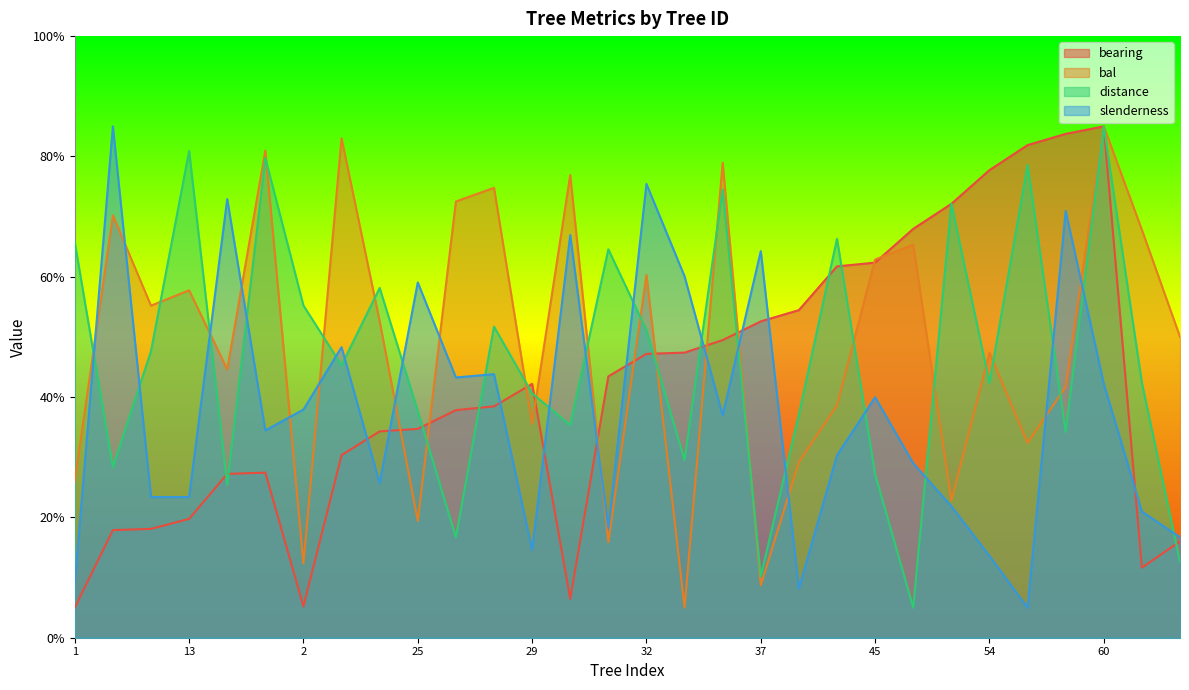

What are all the series names shown in the legend?

bearing, bal, distance, slenderness